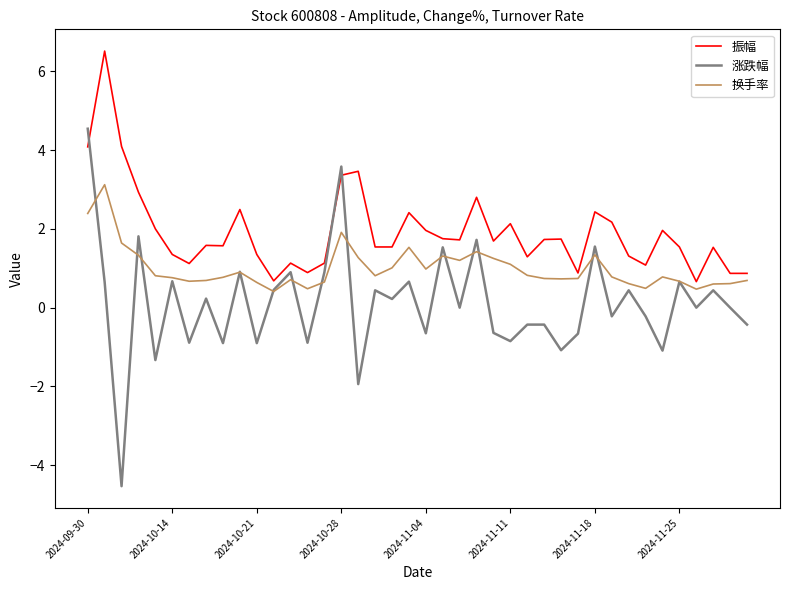

True or false: 振幅 and 涨跌幅 cross at least once.

True